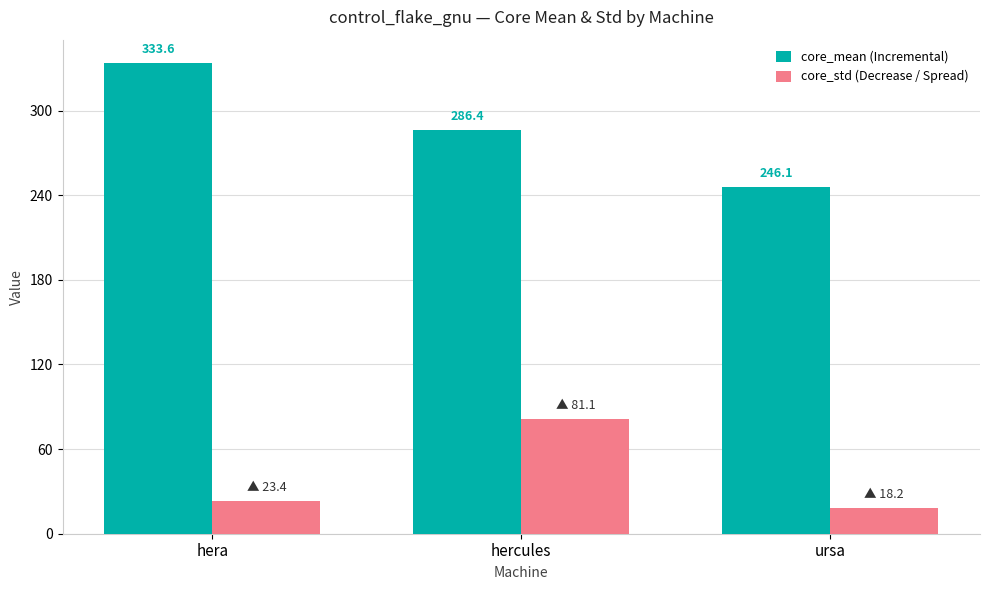

Reading left to right, list all the values displayed in this chart.

core_mean: hera=333.6	hercules=286.4	ursa=246.1
core_std: hera=23.4	hercules=81.1	ursa=18.2